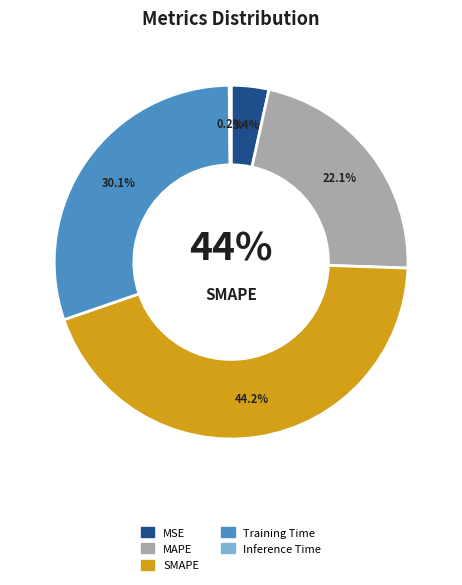

How many slices are in this pie chart?

5